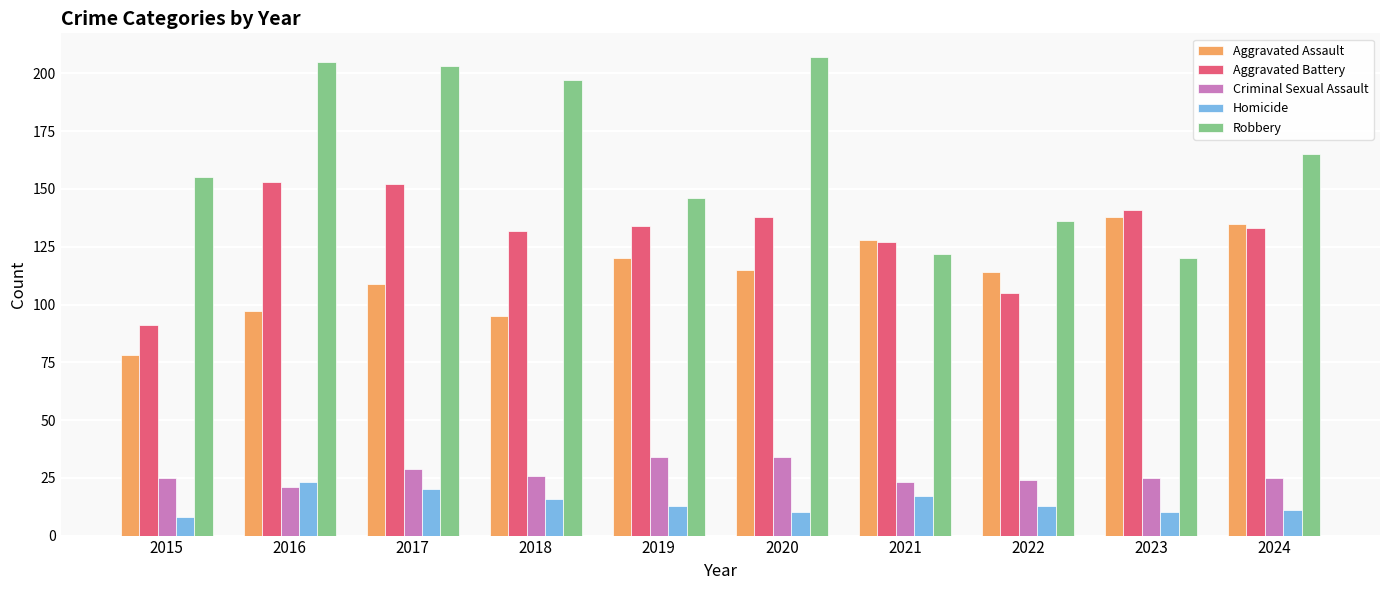

The Aggravated Assault series shows 186 at 2020. True or false?

False